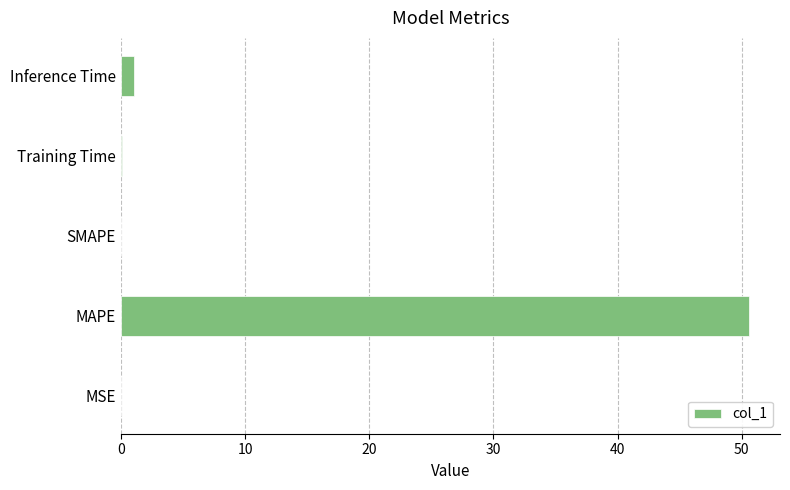

At which label is the value closest to 25?

Inference Time